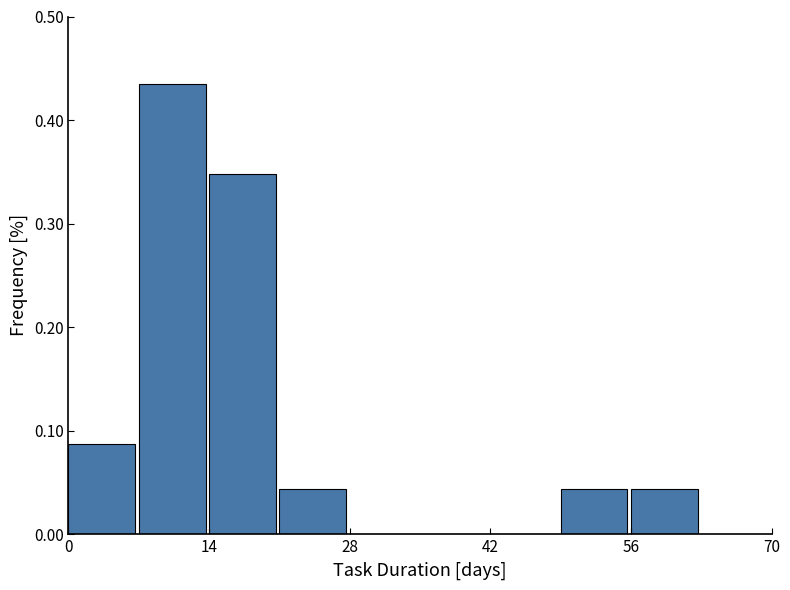

Read against the x-axis, roughly where is the centre of the tallest bar?

10